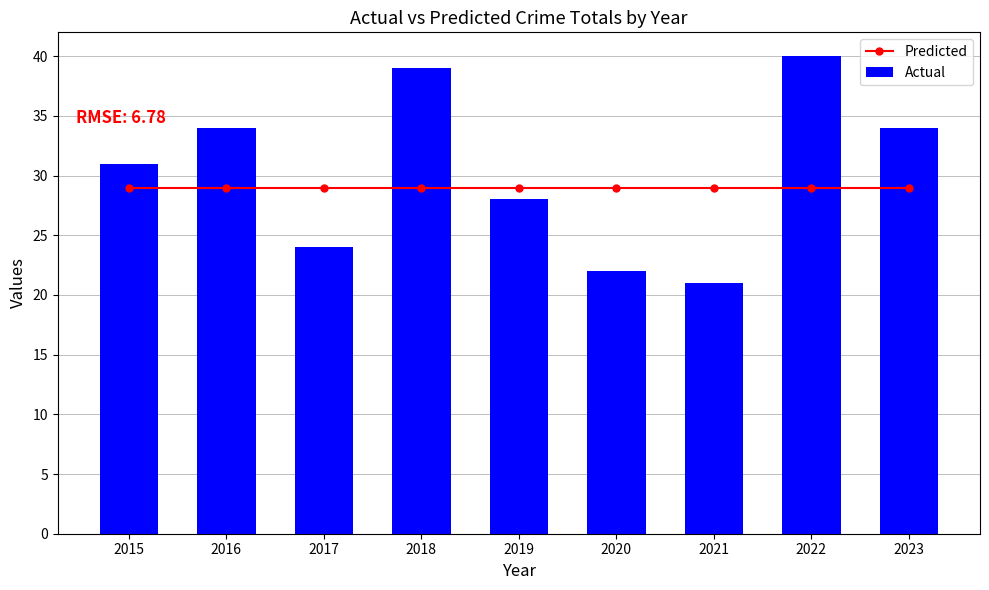

At which category does the chart reach its minimum across all series?

2021